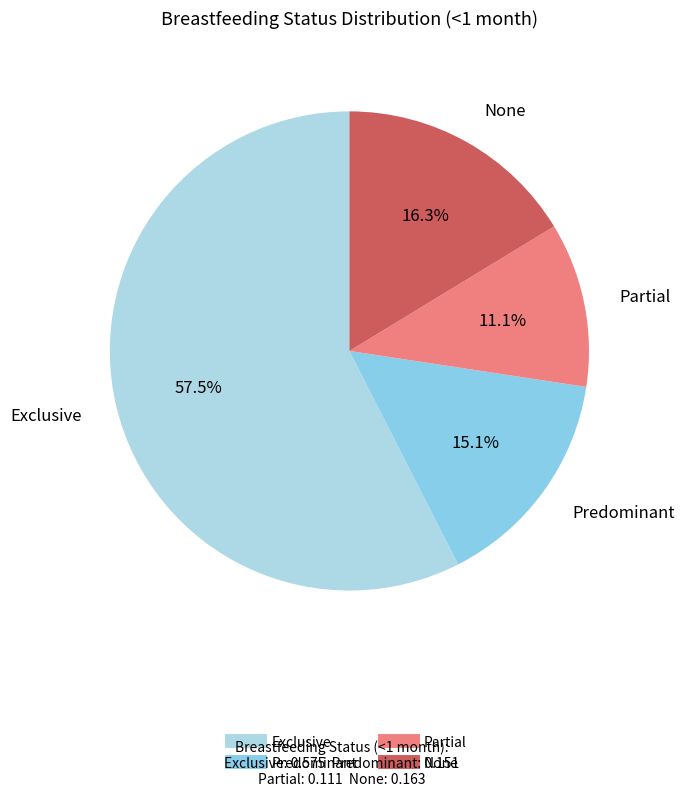

Which slice is the smallest?

Partial